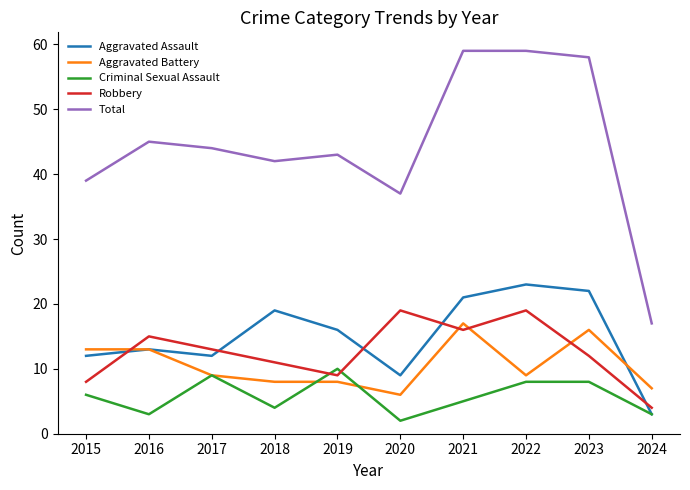

The Aggravated Assault series shows 19 at 2018. True or false?

True